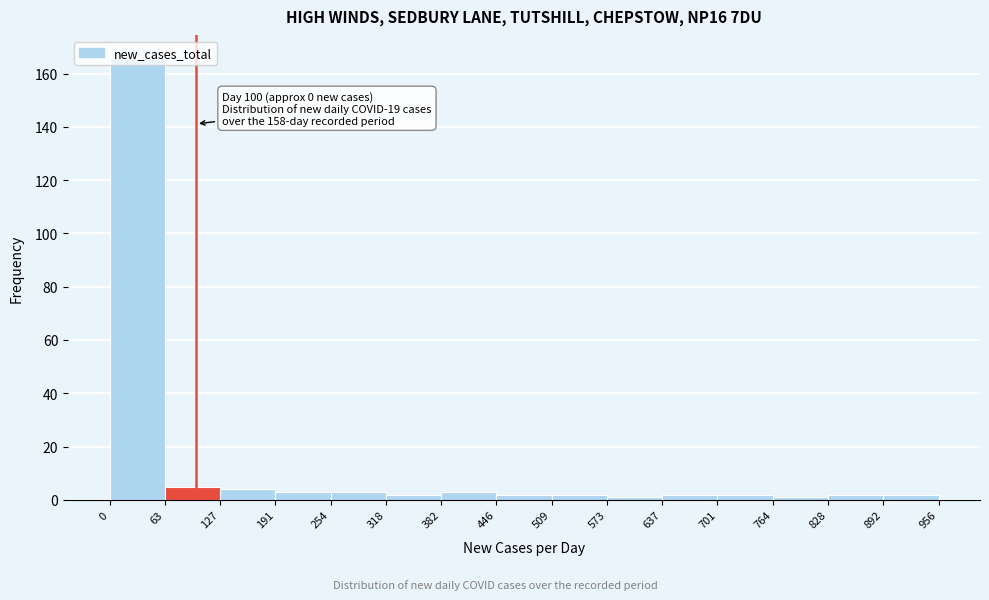

Which range on the x-axis has the tallest bar?

0 to 63